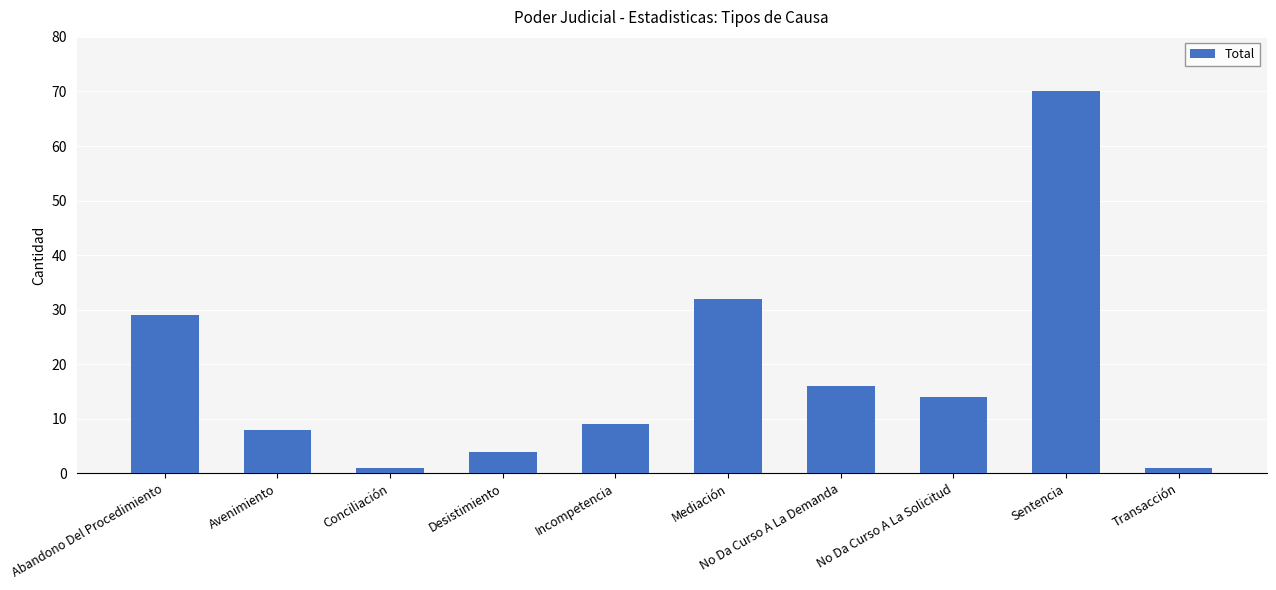

Which category has the highest value across all series?

Sentencia